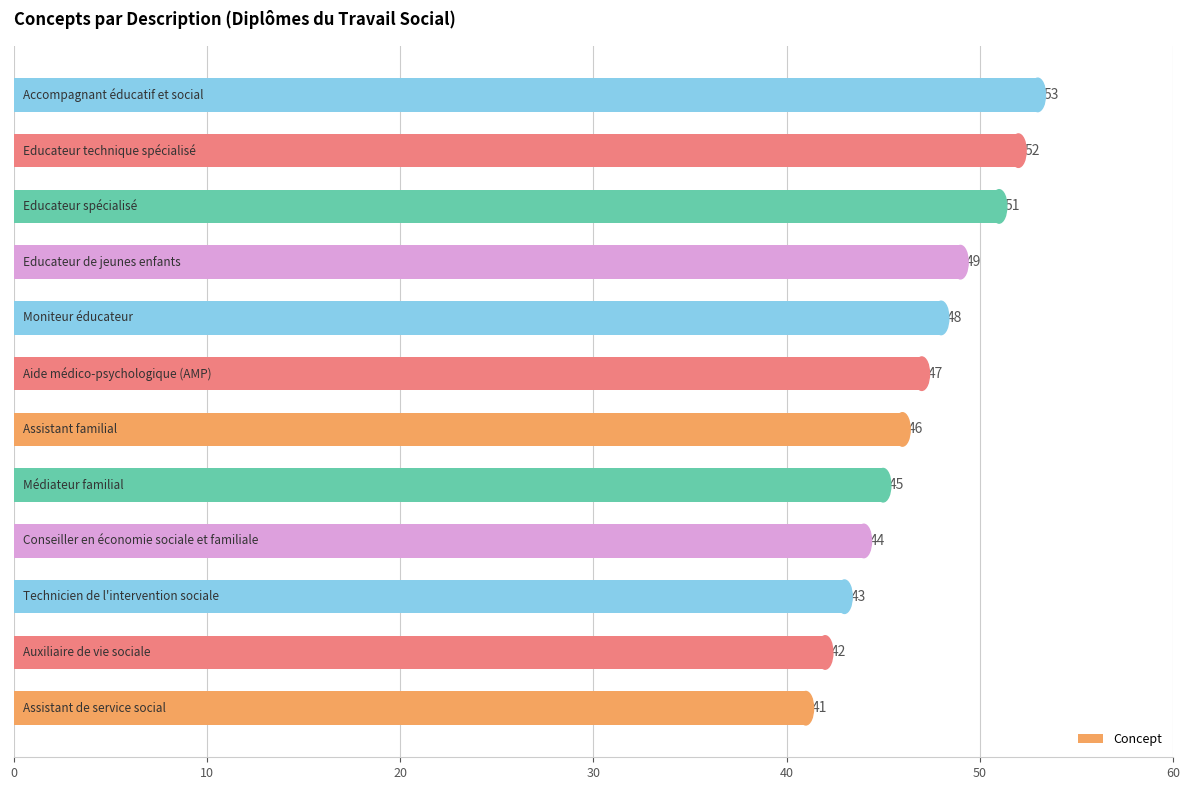

What is the difference between the second highest and second lowest values?

10